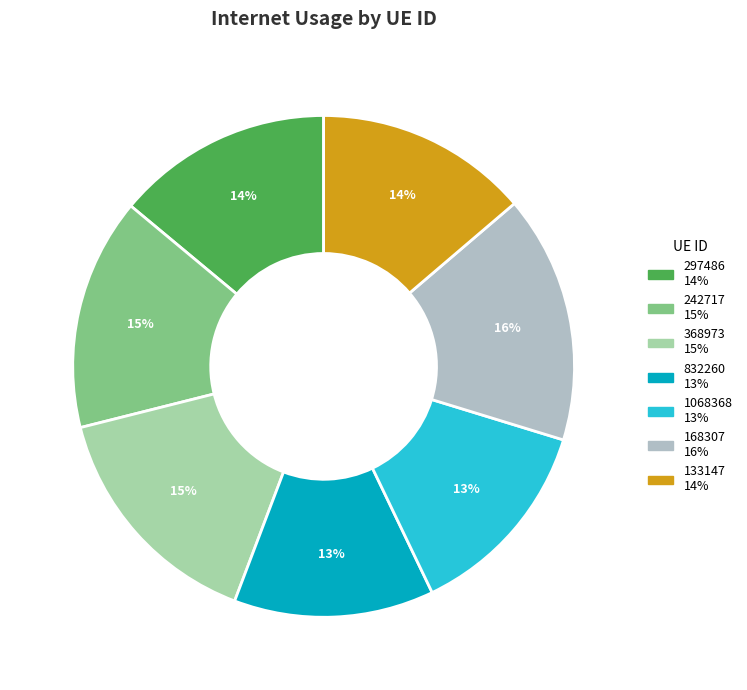

Is 133147 the majority of the pie?

No